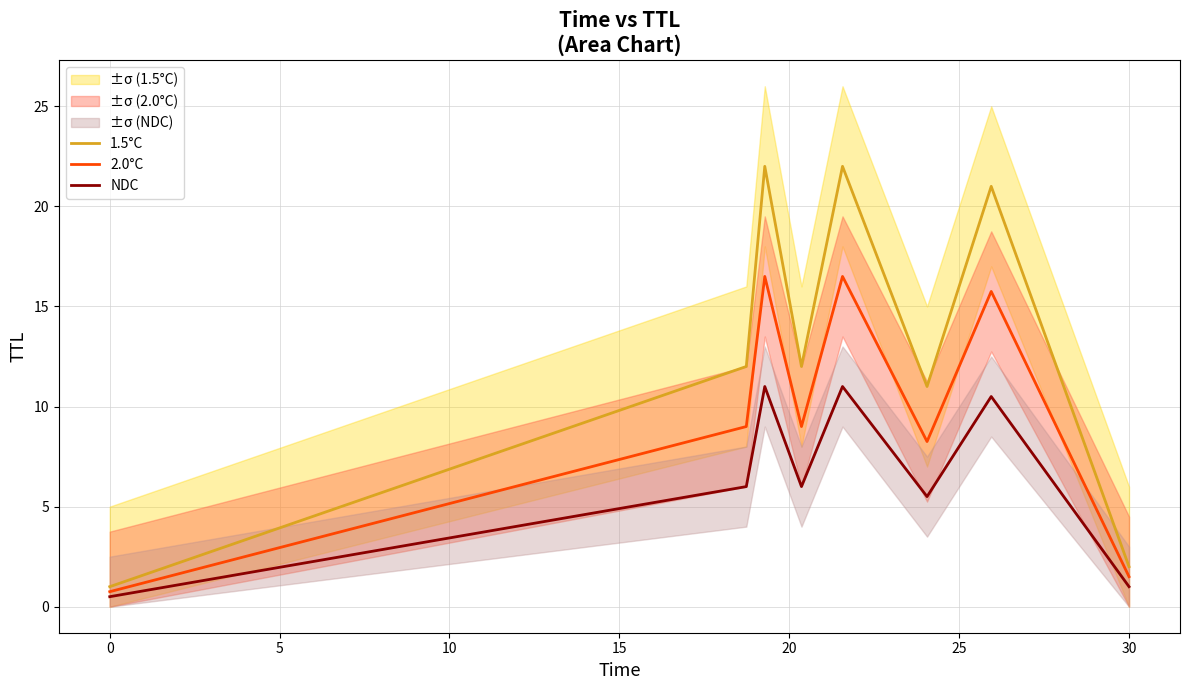

What is the difference between the maximum and minimum values in the NDC series?

10.5